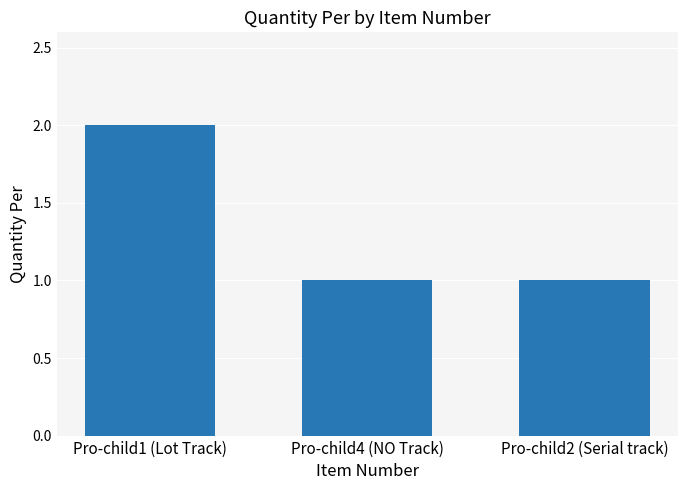

What is the label of the 3rd bar from the left?

Pro-child2 (Serial track)